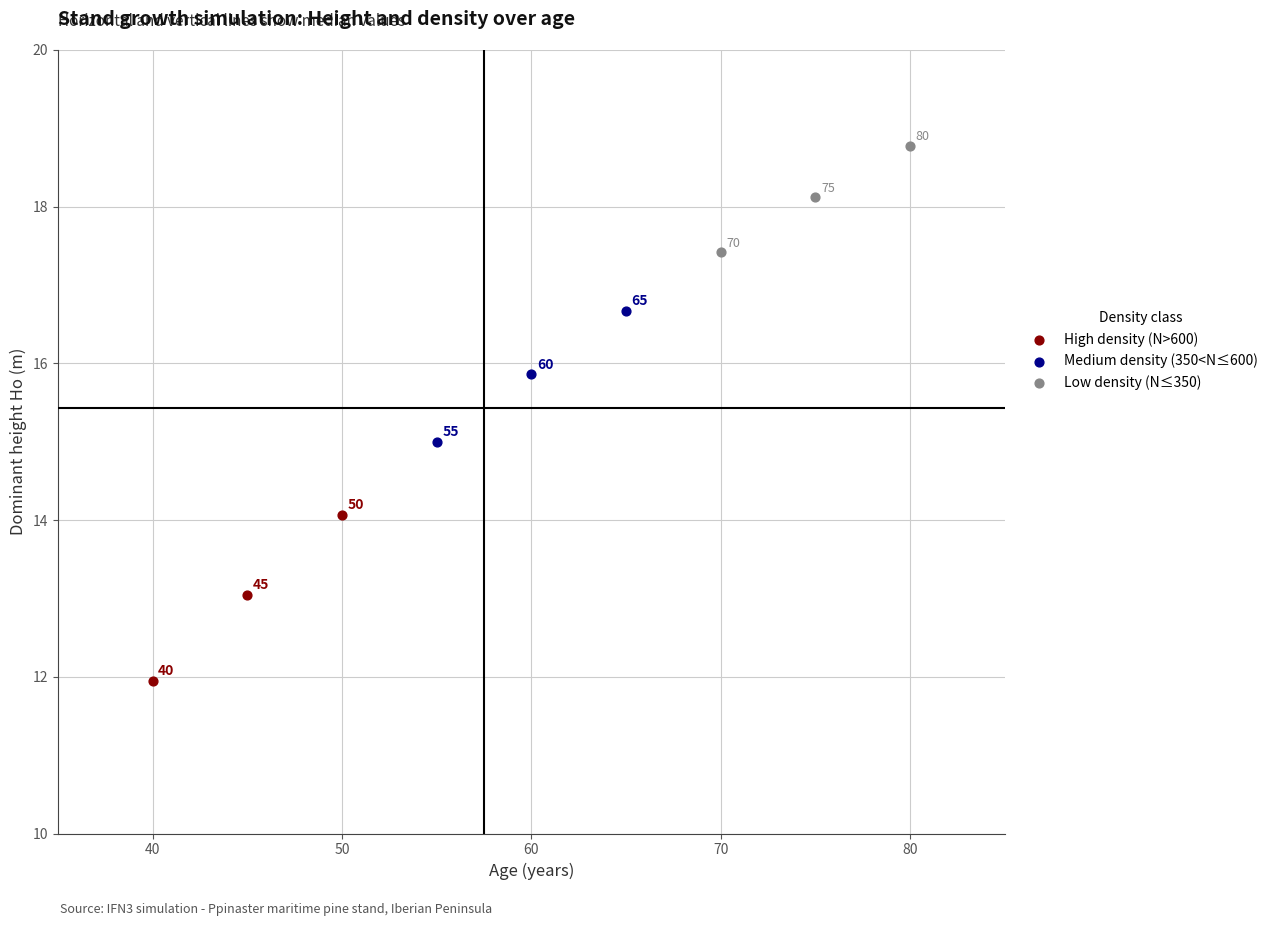

Which series reaches the maximum Y coordinate?

Low density (N≤350)